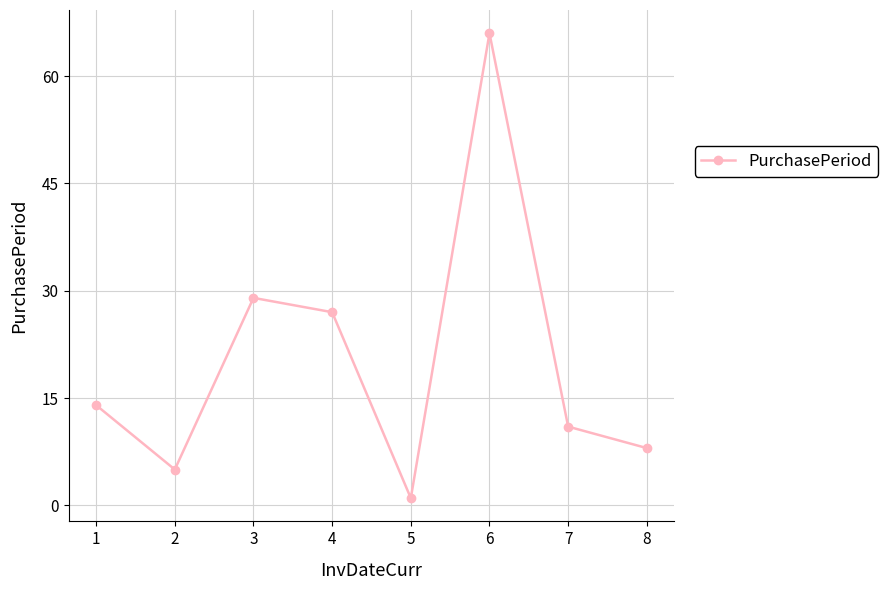

Between 8 and 7, which is larger?

7